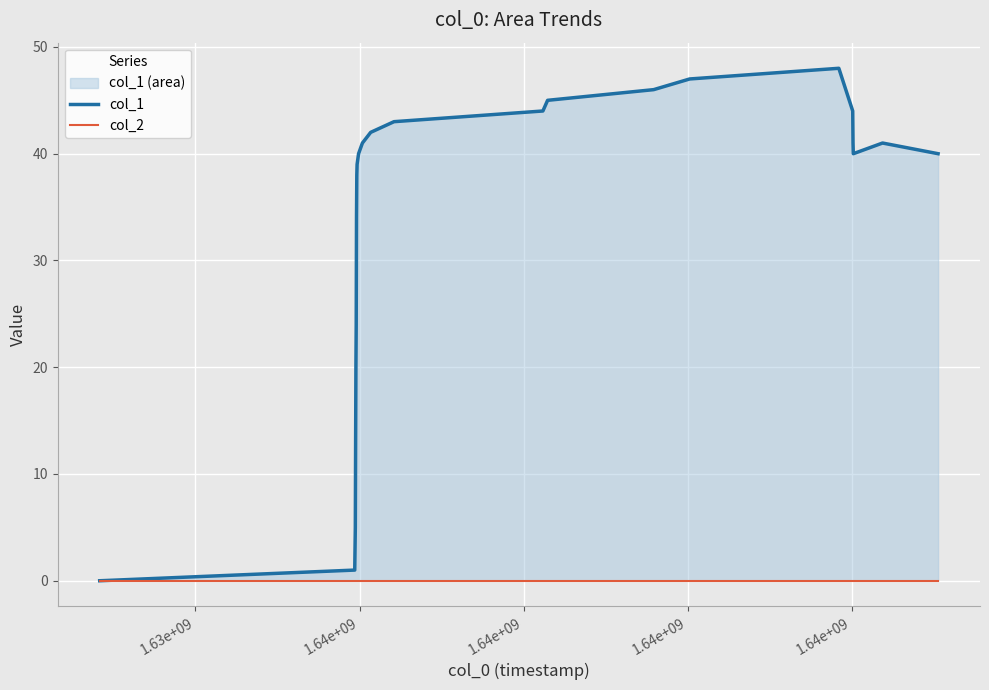

List the series in order of their peak value, lowest first.

col_2, col_1